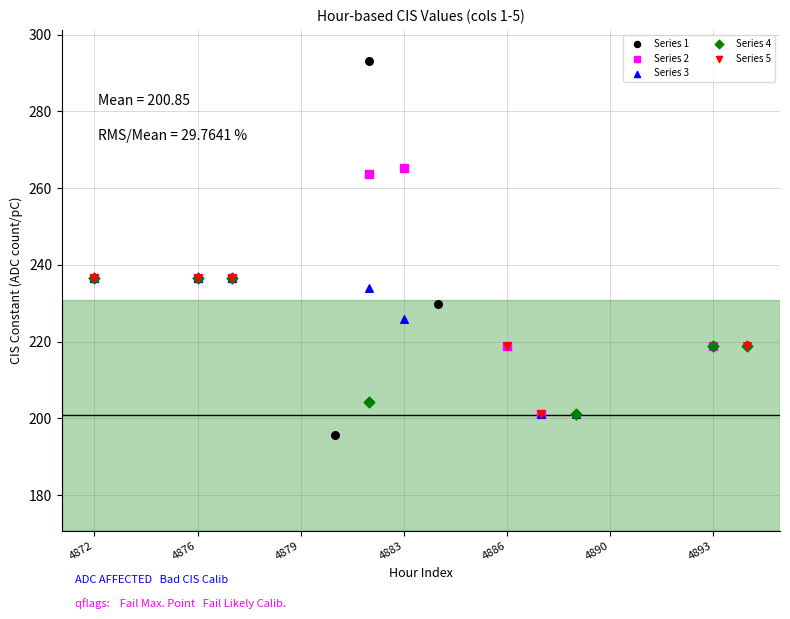

Which series contains the highest Y value?

1